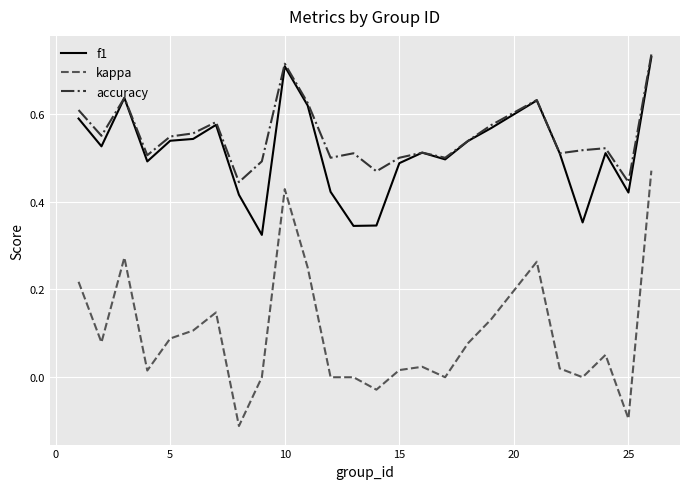

Which series has the largest range (max minus min)?

kappa